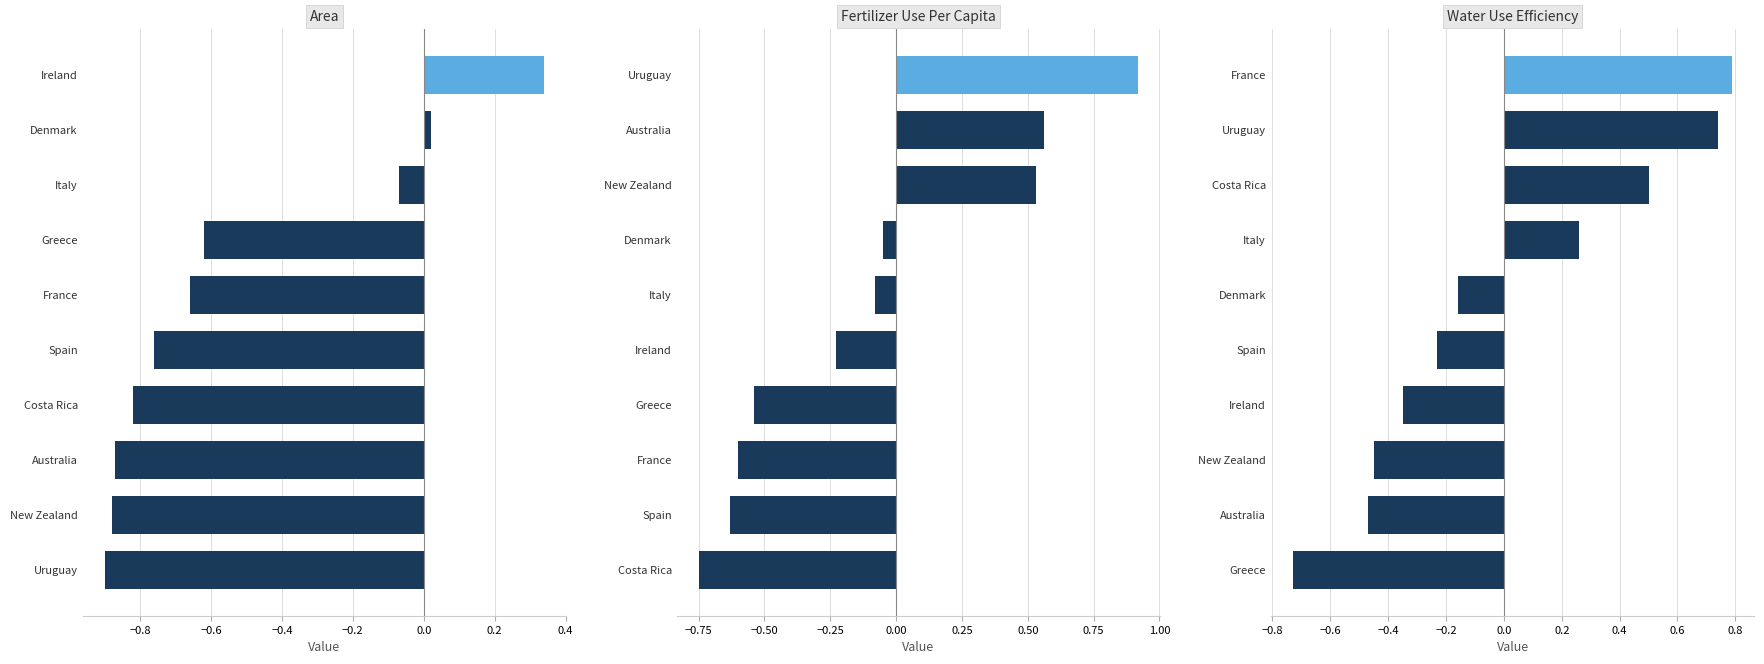

How many series are shown in this chart?

3